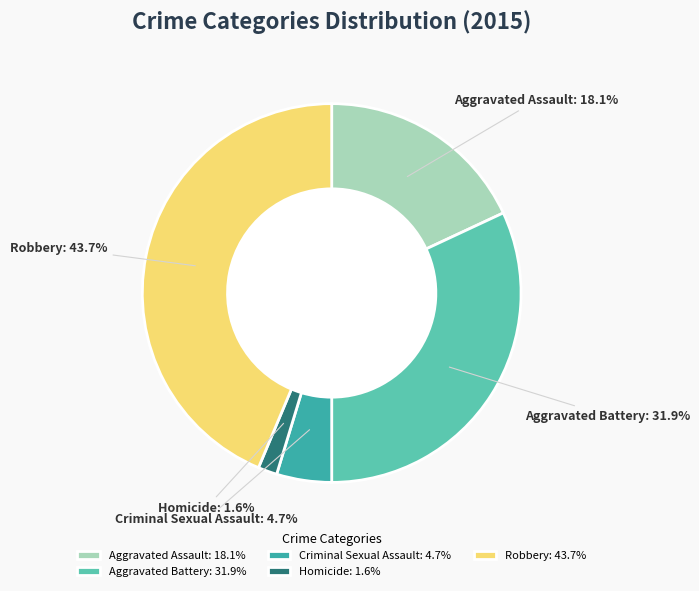

True or false: Aggravated Battery accounts for 32% of the total.

True